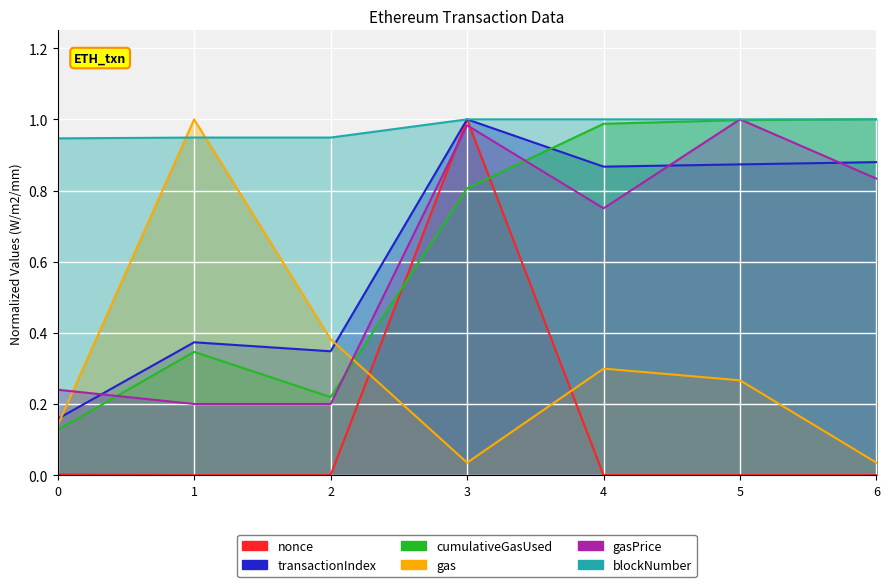

True or false: cumulativeGasUsed and gas intersect in this chart.

True